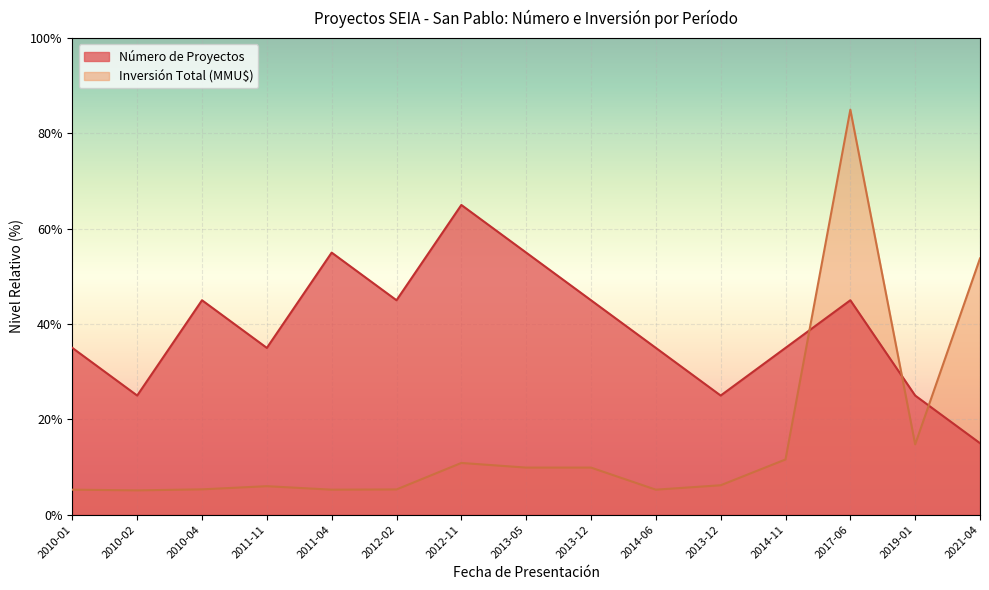

At 2013-12, list the series in order from smallest to largest.

Inversión Total (MMU$), Número de Proyectos